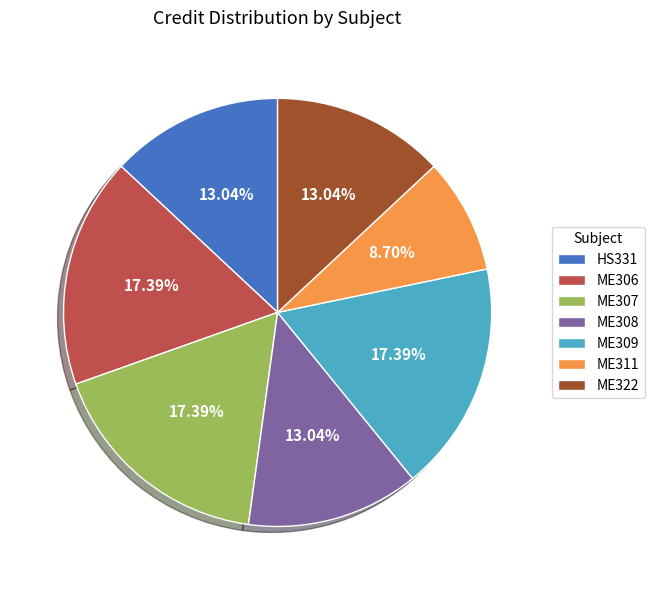

Between ME307 and ME311, which is larger?

ME307